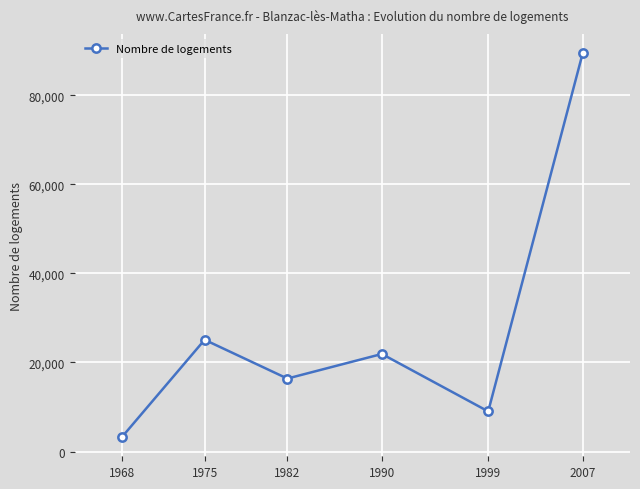

Rank the categories by value from highest to lowest.

2007, 1975, 1990, 1982, 1999, 1968